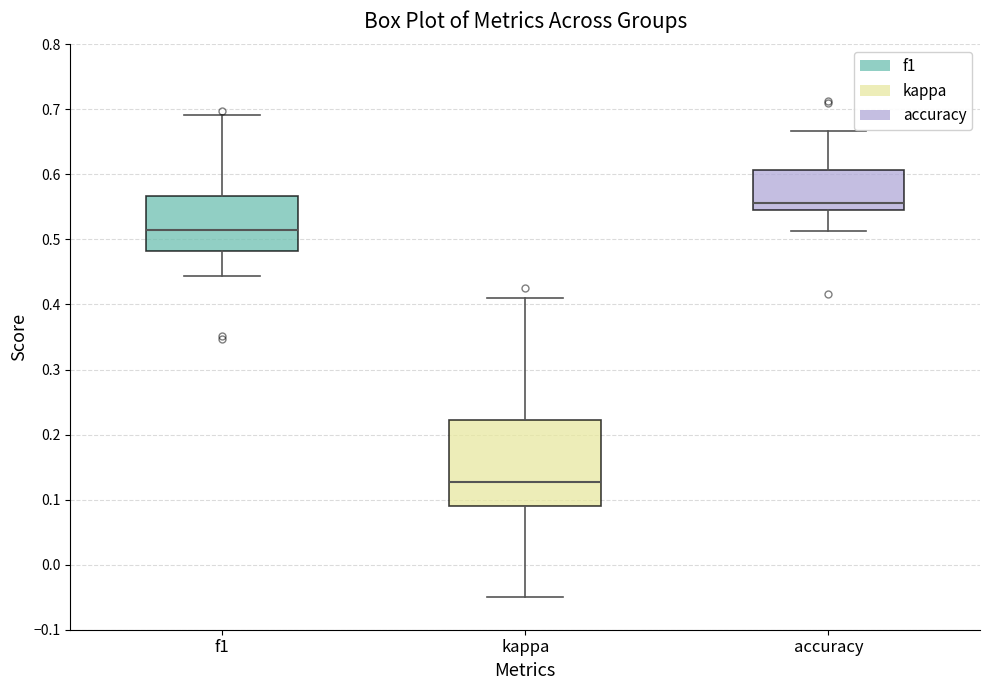

Reading left to right, transcribe this box plot: for each box, give where its median line is, the range the box spans, and where its two whiskers end, as read against the y-axis. The values are not printed on the chart, so give them approximately, as read against the axis.

f1: median 0.51, box 0.48 to 0.57, whiskers 0.44 to 0.69
kappa: median 0.13, box 0.09 to 0.22, whiskers -0.05 to 0.41
accuracy: median 0.56, box 0.55 to 0.61, whiskers 0.51 to 0.67